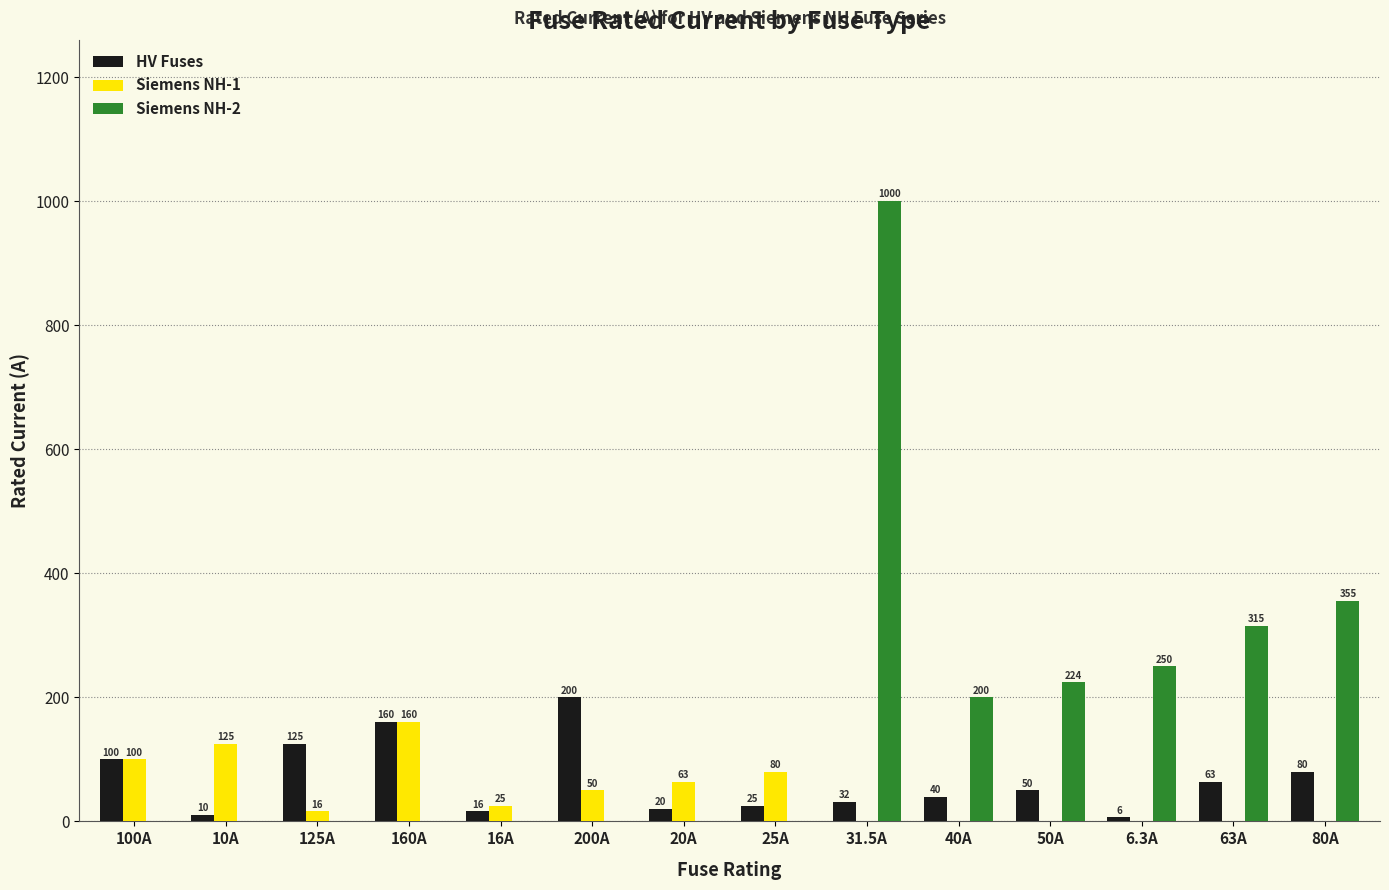

Are the bars grouped side by side (vs. stacked)?

Yes